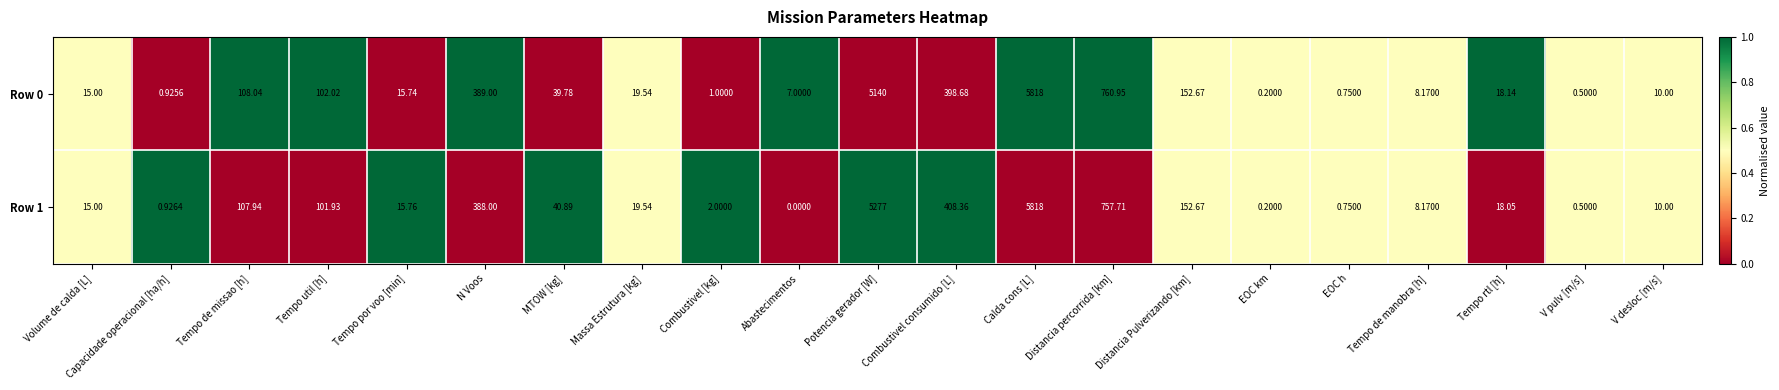

What is the spread (max minus min) of values at Combustivel consumido [L]?

9.7